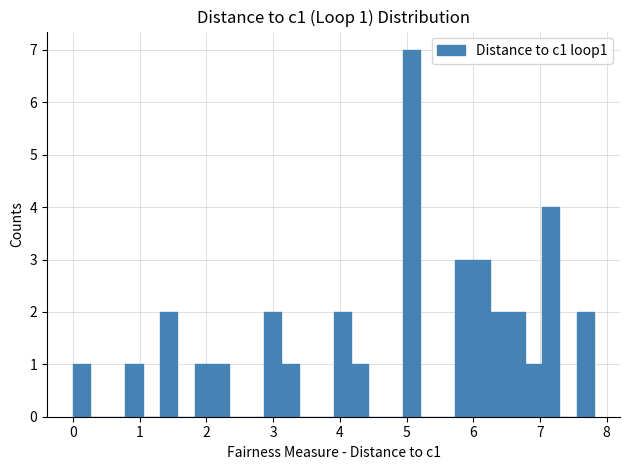

Around what value on the x-axis is the tallest bar? Give the approximate position of its centre, as read against the axis.

5.1